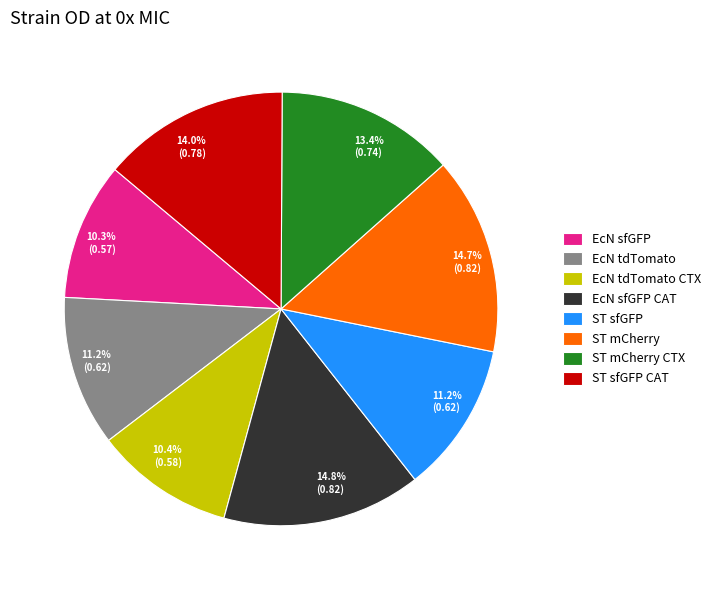

To the nearest percent, what is the difference between the ST sfGFP CAT and EcN tdTomato slice percentages?

3%